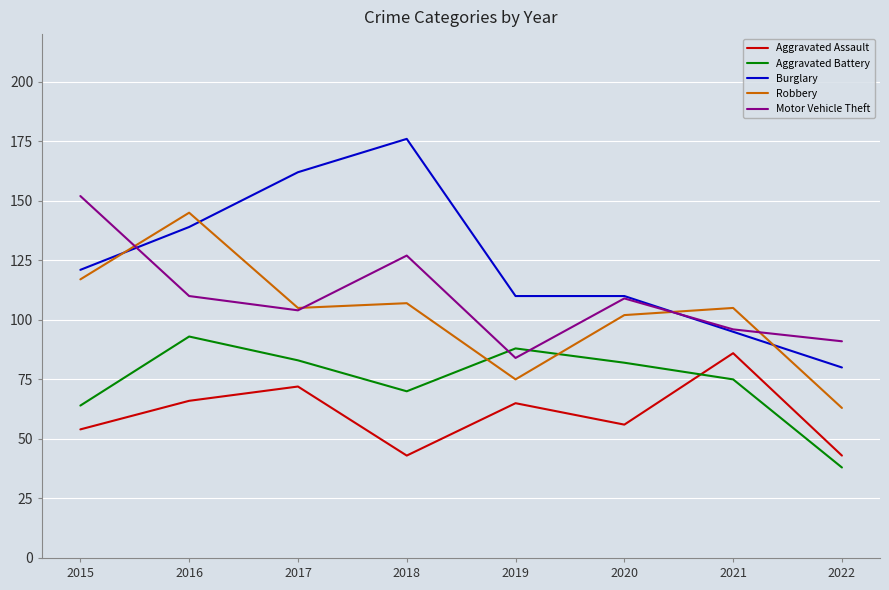

At how many categories does at least one series exceed 112?

4